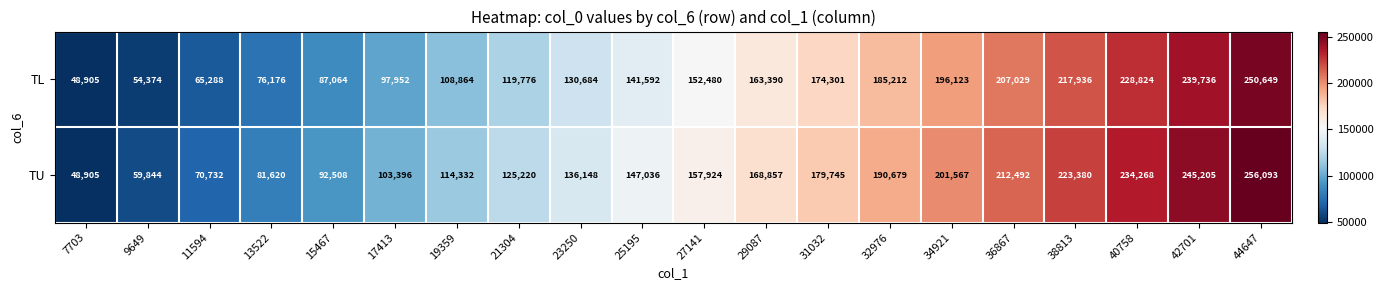

The value of TU at 36867 is 212492. True or false?

True